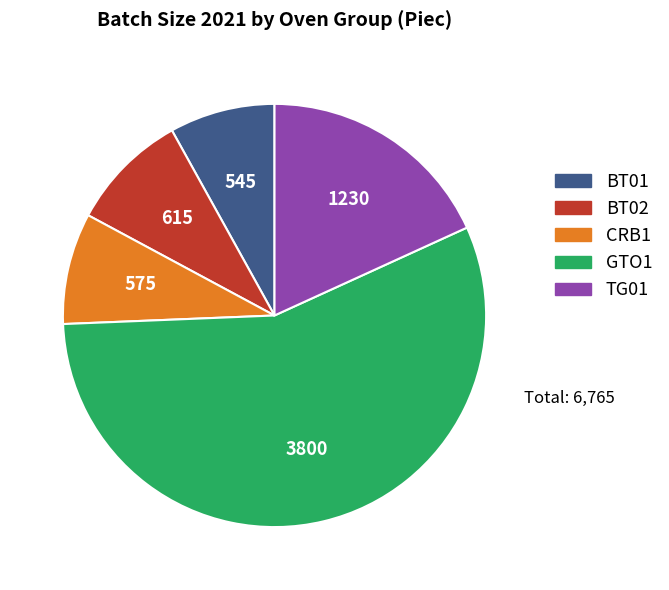

Count the number of slices in the pie.

5